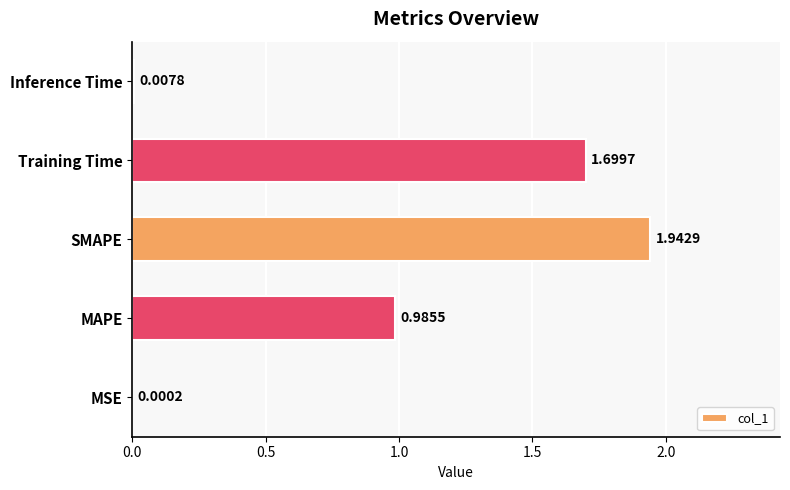

Which category has the highest value across all series?

SMAPE